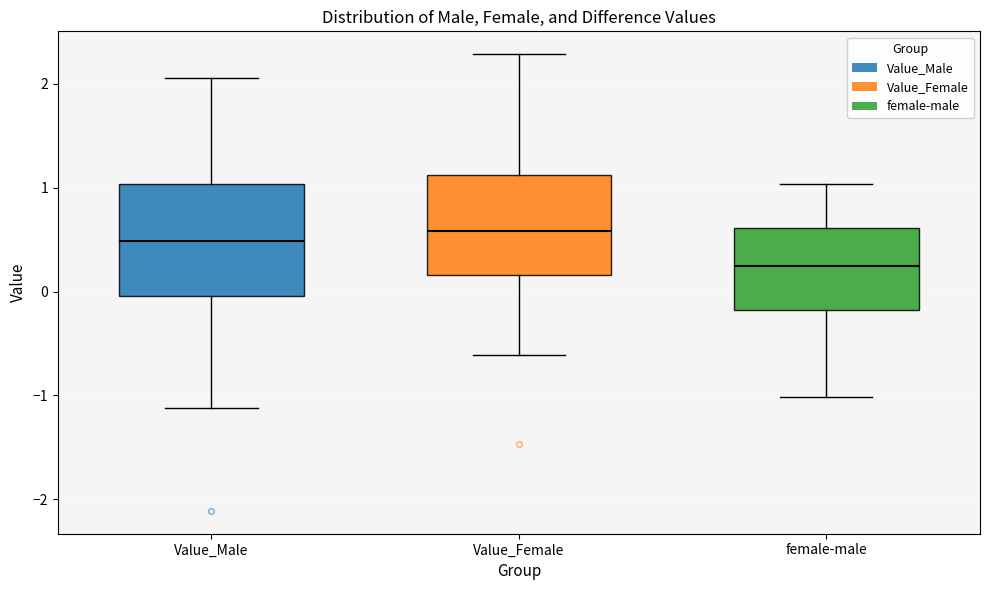

Reading left to right, transcribe this box plot: for each box, give where its median line is, the range the box spans, and where its two whiskers end, as read against the y-axis. The values are not printed on the chart, so give them approximately, as read against the axis.

Value_Male: median 0.5, box 0.0 to 1.0, whiskers -1.1 to 2.1
Value_Female: median 0.6, box 0.2 to 1.1, whiskers -0.6 to 2.3
female-male: median 0.2, box -0.2 to 0.6, whiskers -1.0 to 1.0